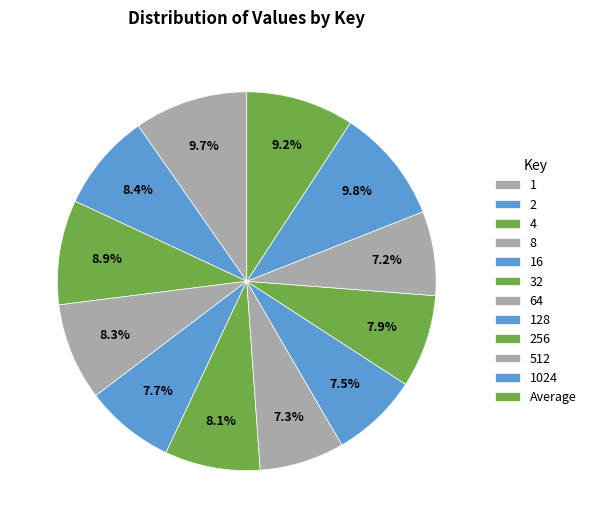

Does 2 account for over 50% of the chart?

No